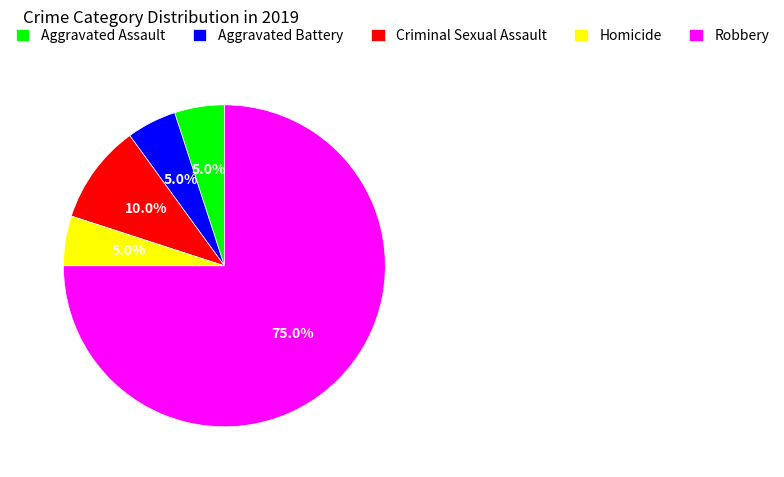

What is the largest slice in the pie chart?

Robbery